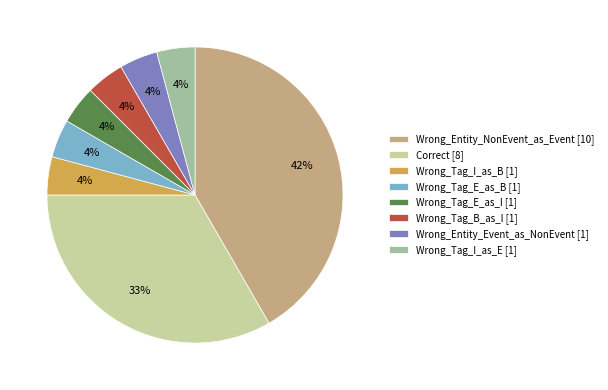

Is there a majority slice in this chart?

No